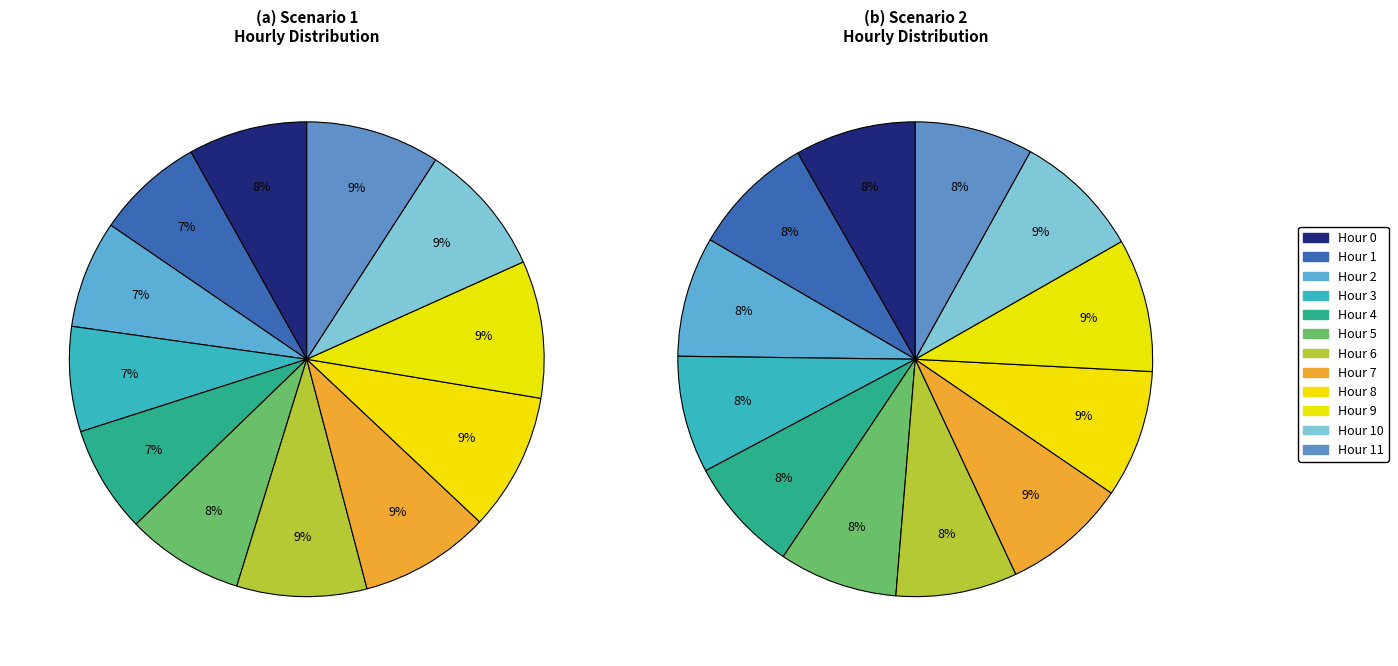

Is there a majority slice in this chart?

No